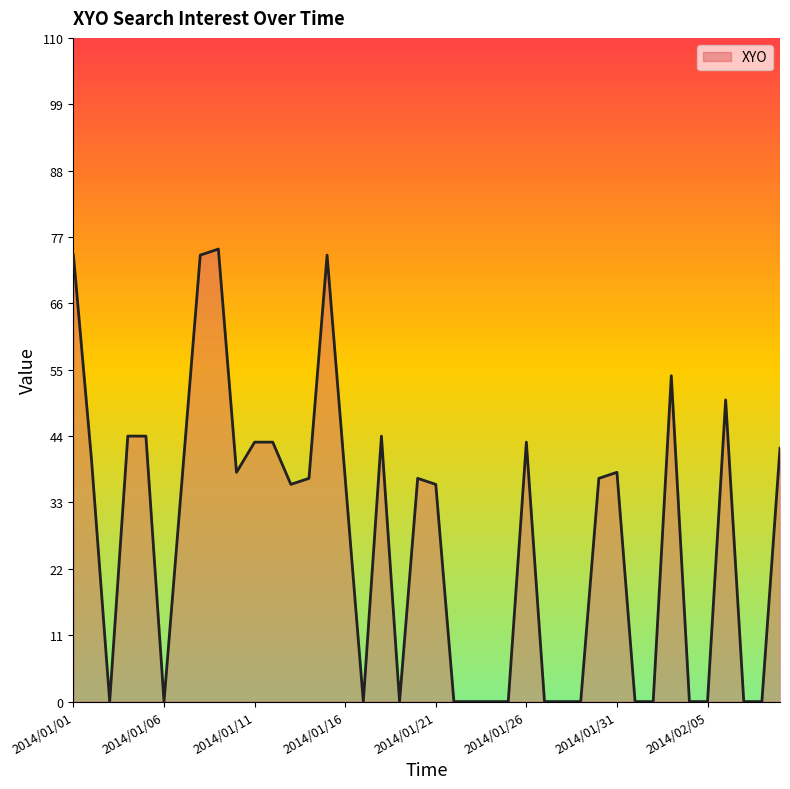

What is the difference between the maximum and minimum values?

75